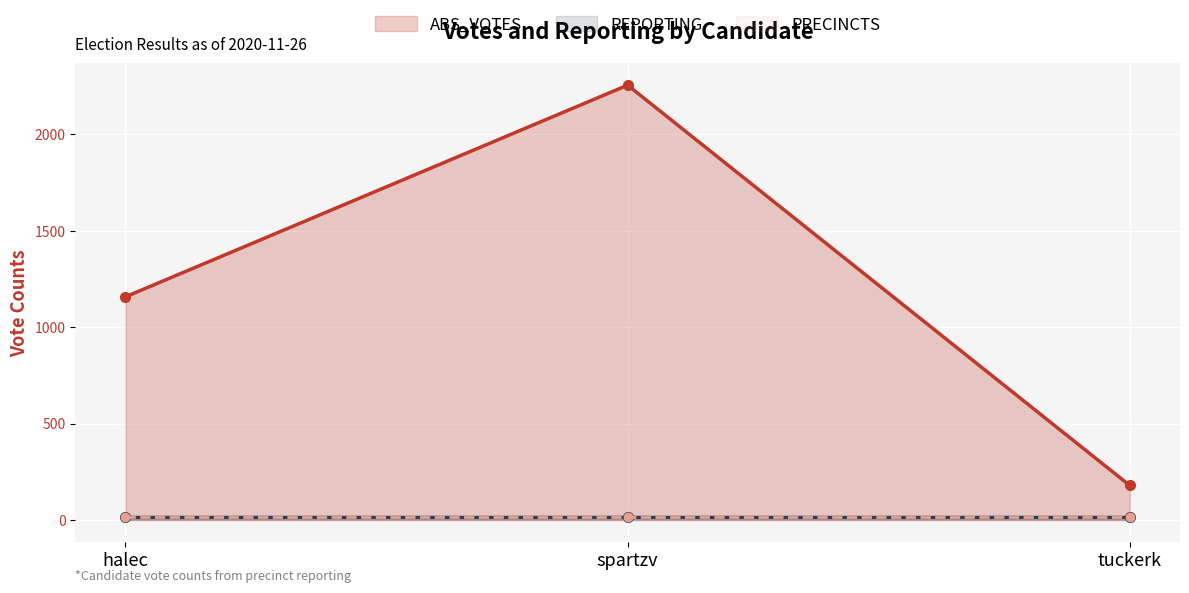

What is the sum of the ABS_VOTES values at halec and spartzv?

3411